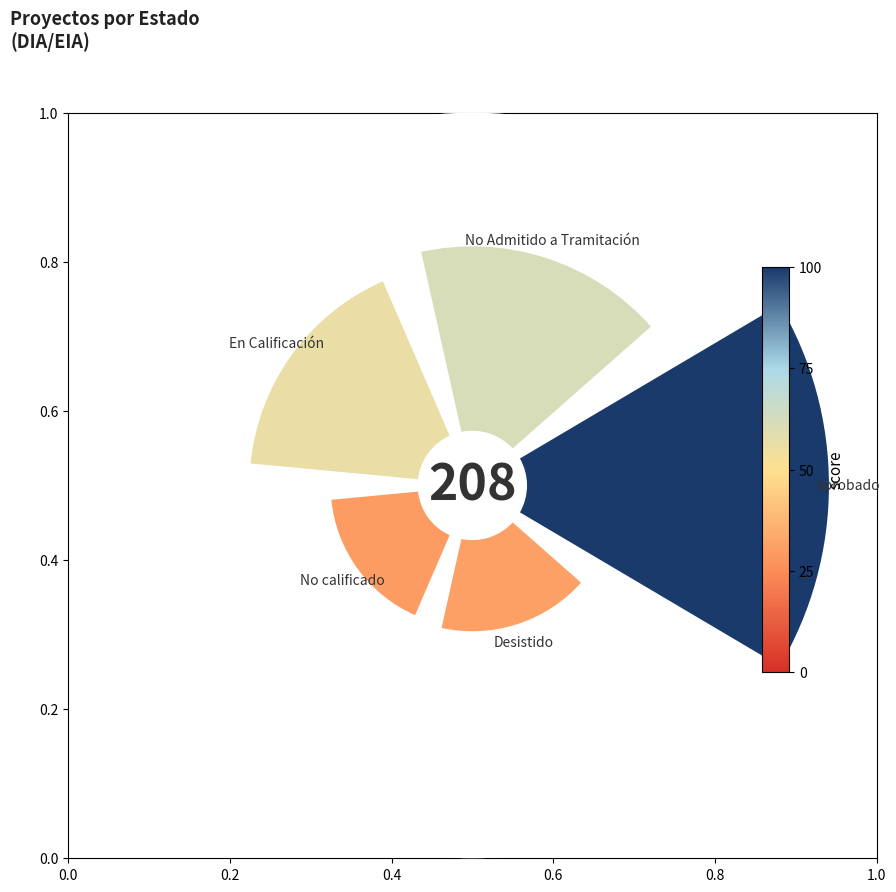

To the nearest percent, what is the difference between the largest and smallest slice percentages?

25%